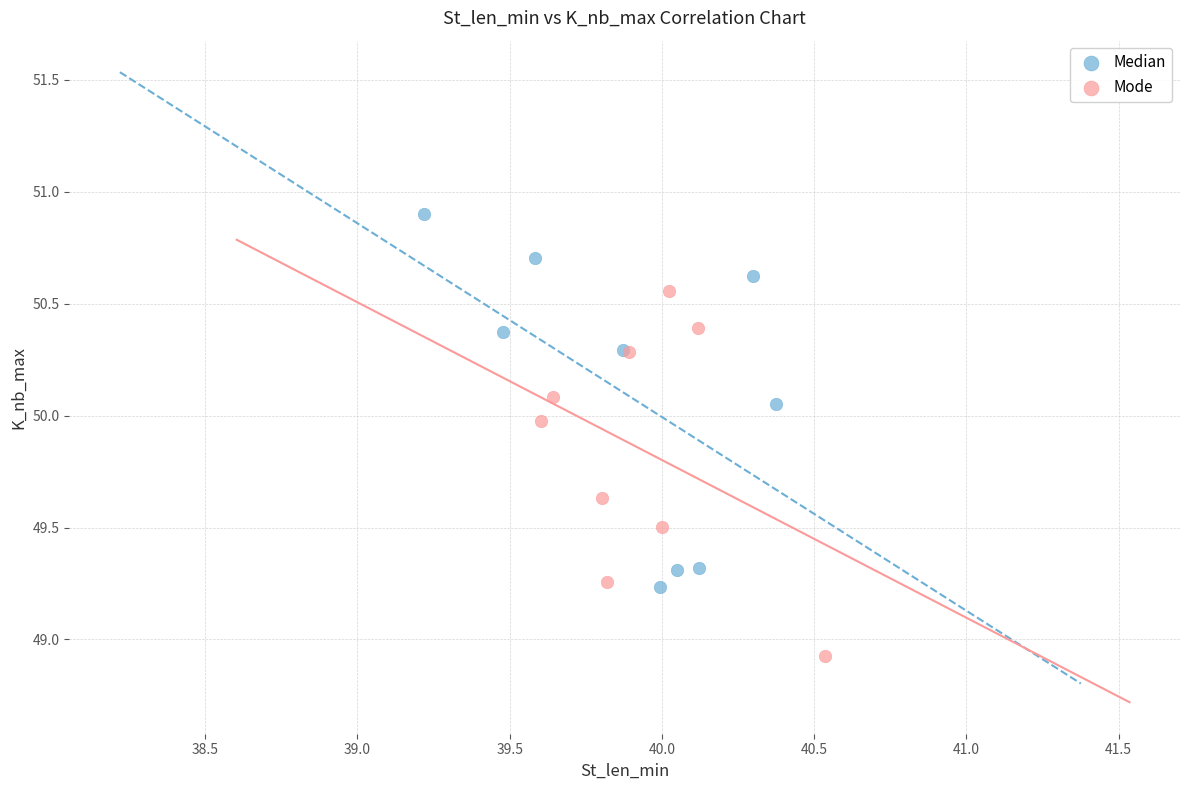

What are all the series names shown in the legend?

Median, Mode